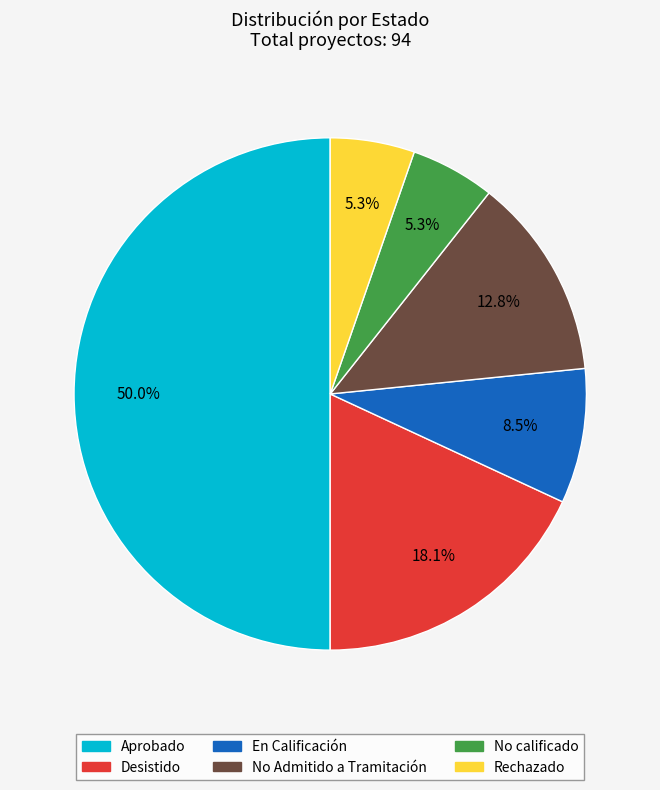

What percentage do Rechazado and No Admitido a Tramitación together represent?

18.1%